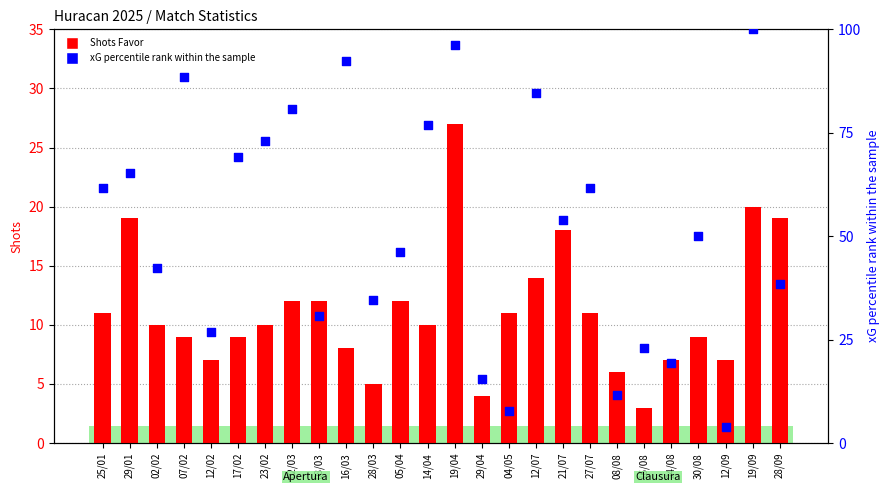

Which series reaches the minimum Y coordinate?

Shots Favor